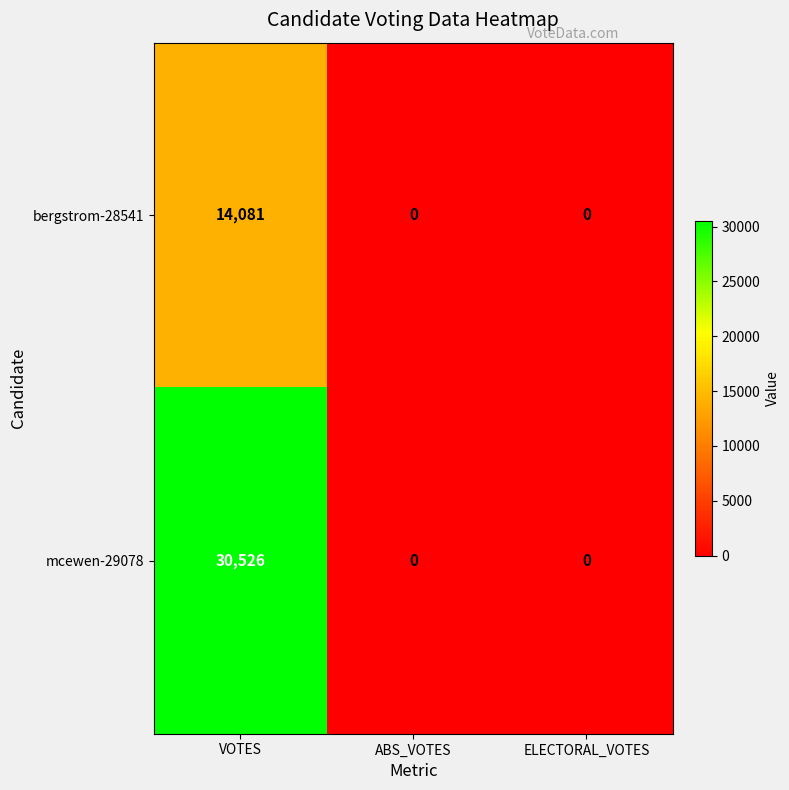

Which series has the largest total across all categories?

mcewen-29078